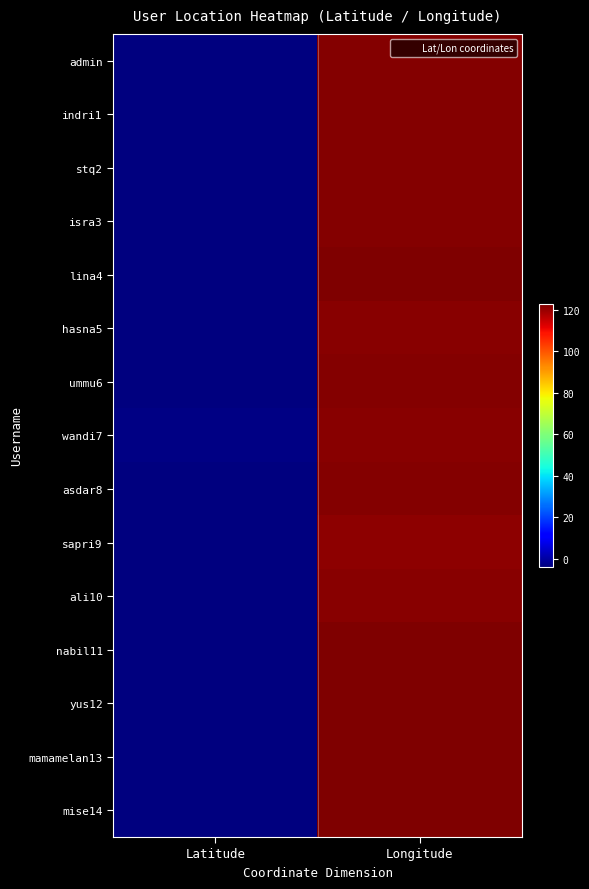

Reading left to right, list all the values displayed in this chart.

admin: Latitude=-4.1	Longitude=122.2
indri1: Latitude=-4.1	Longitude=122.2
stq2: Latitude=-4.1	Longitude=122.2
isra3: Latitude=-4.1	Longitude=122.5
lina4: Latitude=-4.2	Longitude=122.6
hasna5: Latitude=-3.8	Longitude=121.7
ummu6: Latitude=-4.1	Longitude=122.5
wandi7: Latitude=-3.7	Longitude=122.0
asdar8: Latitude=-4.0	Longitude=122.5
sapri9: Latitude=-3.9	Longitude=121.1
ali10: Latitude=-3.9	Longitude=121.8
nabil11: Latitude=-4.1	Longitude=123.0
yus12: Latitude=-4.1	Longitude=123.0
mamamelan13: Latitude=-4.1	Longitude=123.0
mise14: Latitude=-4.1	Longitude=122.6